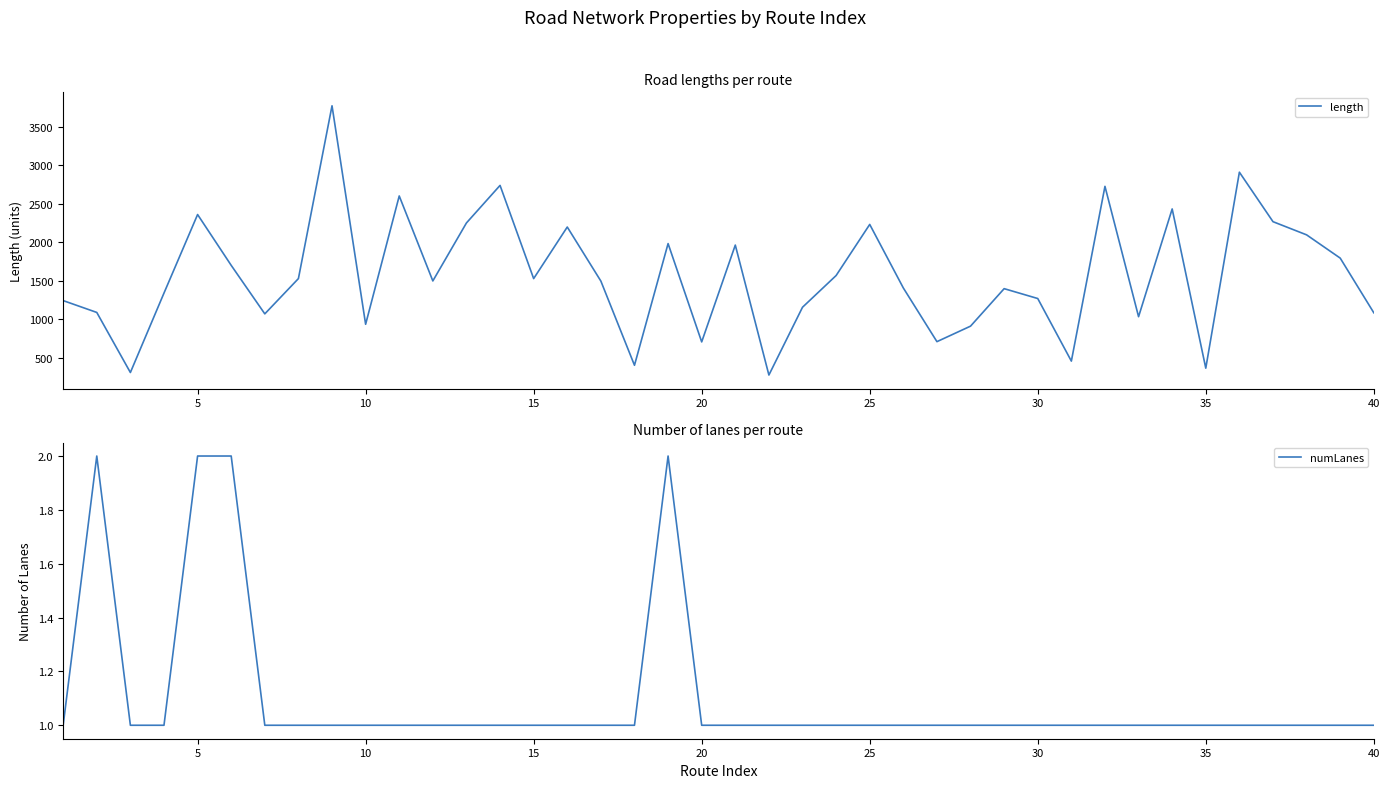

True or false: numLanes has more than 2 points higher than both neighbors.

False